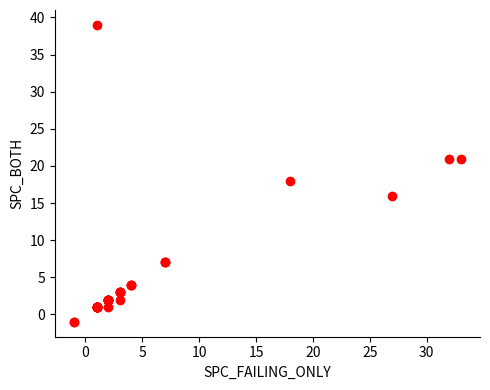

What Y value in the scatter plot is closest to 19?

18